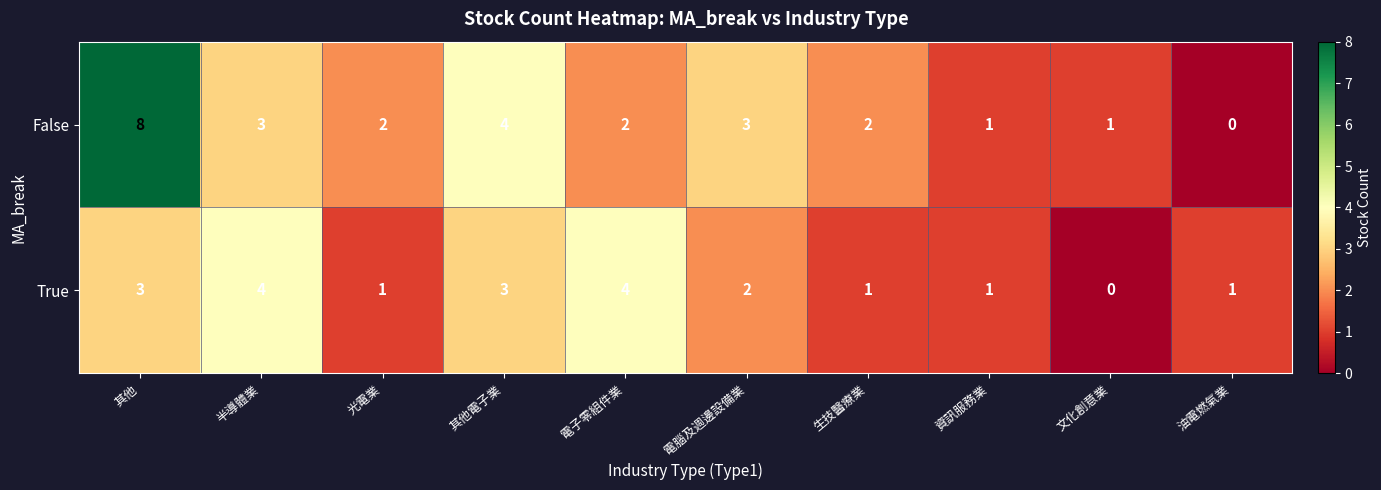

The False series shows 5 at 其他. True or false?

False